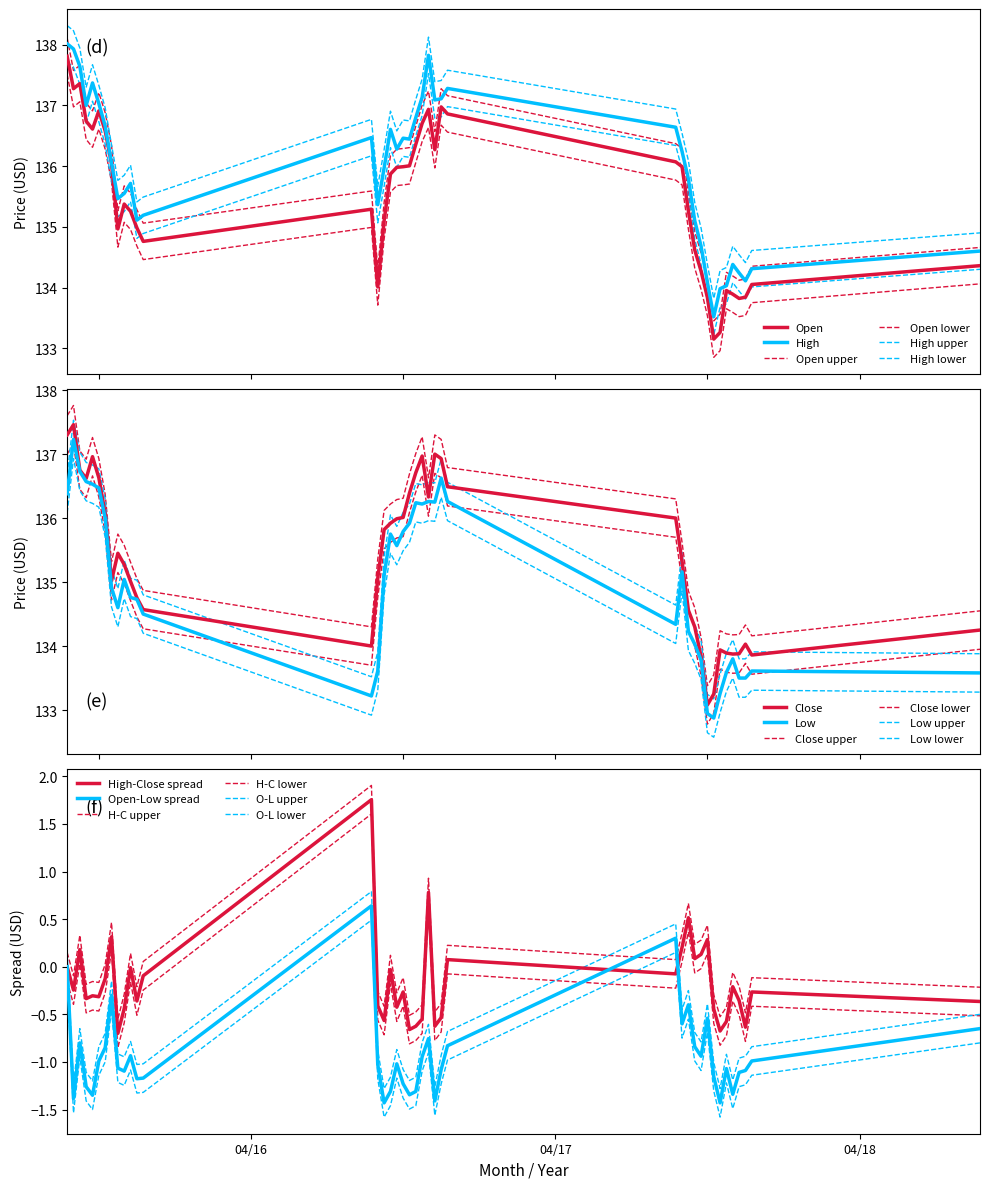

Which series has the largest range (max minus min)?

Open